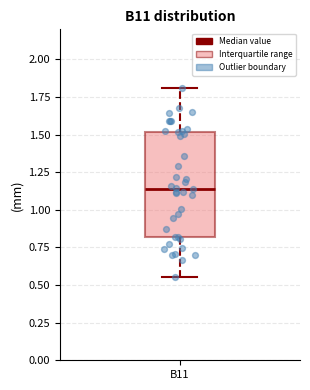

Where does the lower whisker of the box for B11 end on the y-axis? The values are not printed on the chart, so give them approximately, as read against the axis.

0.55